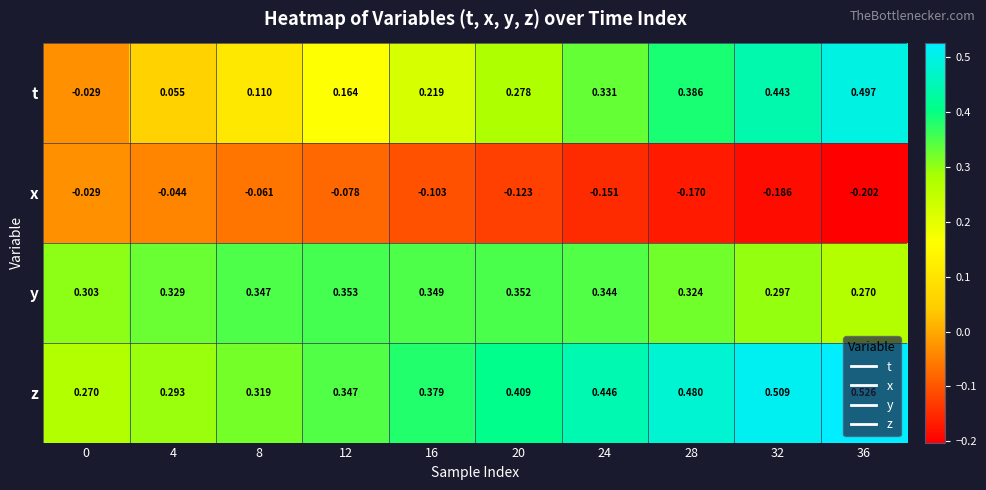

At which category does the chart reach its minimum across all series?

36